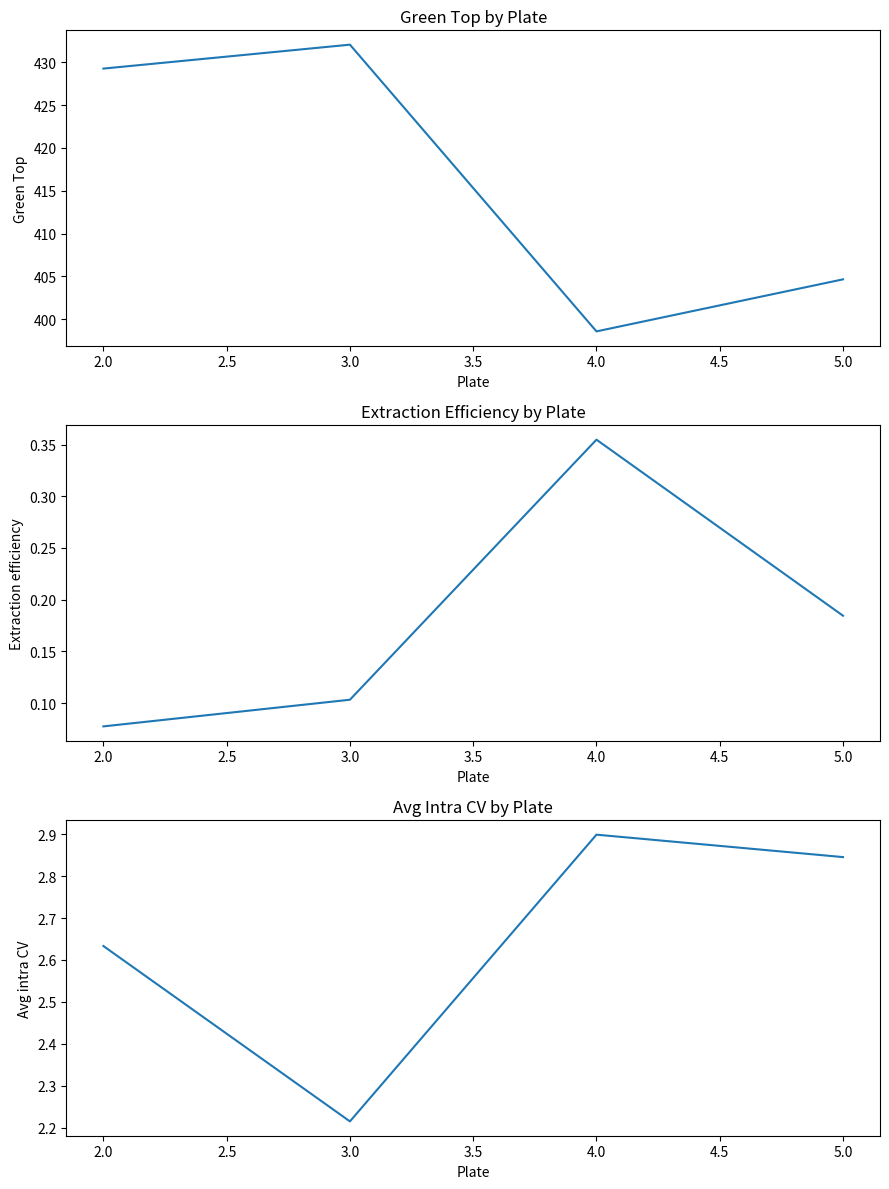

Which series has the largest total across all categories?

Green Top